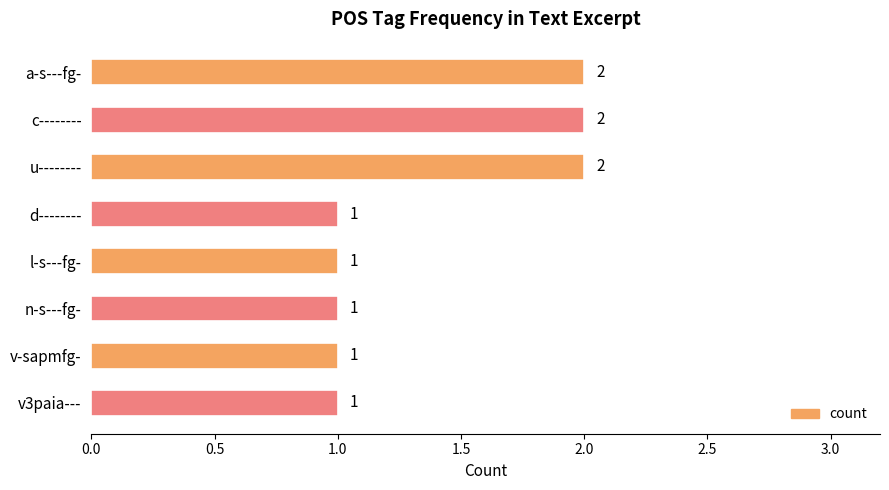

Reading bottom to top, transcribe all the data shown in this chart.

1	1	1	1	1	2	2	2